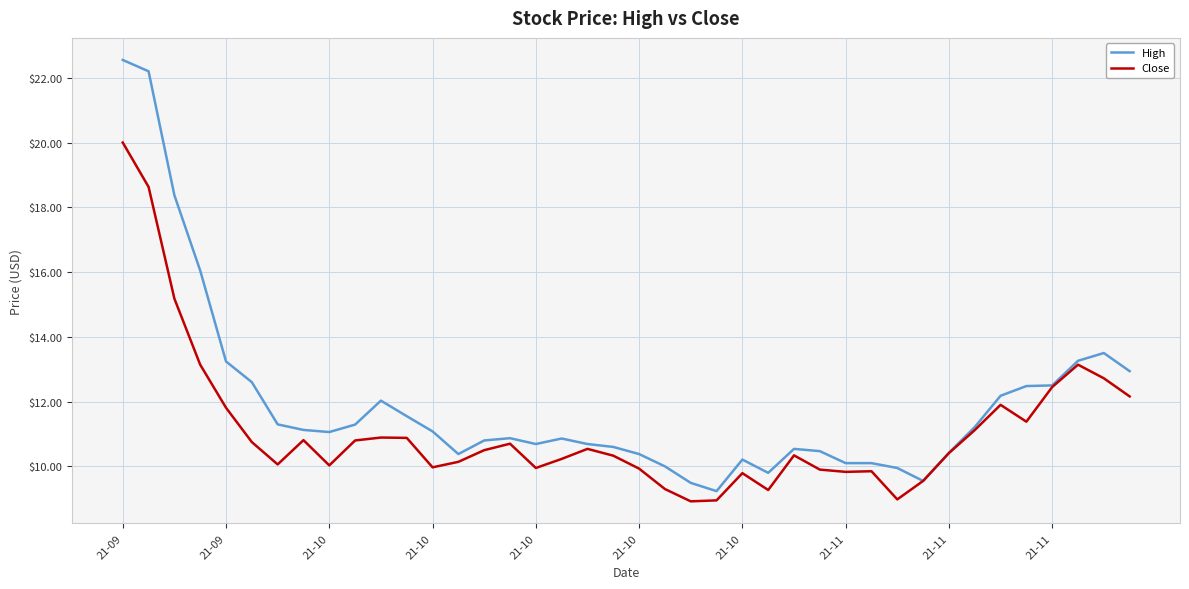

Which series has the largest total across all categories?

High